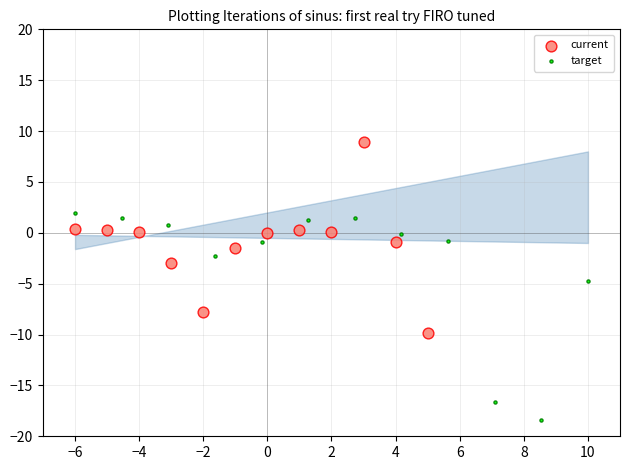

Which series reaches the minimum Y coordinate?

target